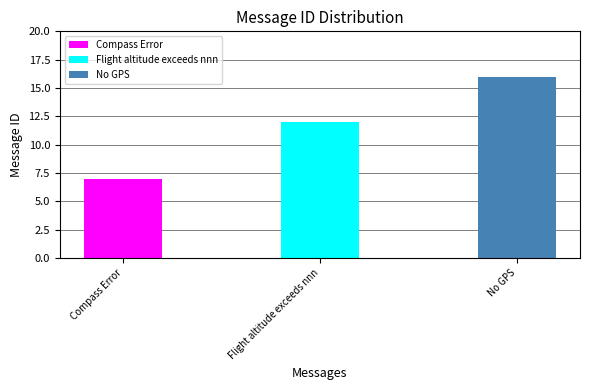

The value at Compass Error is 7. True or false?

True